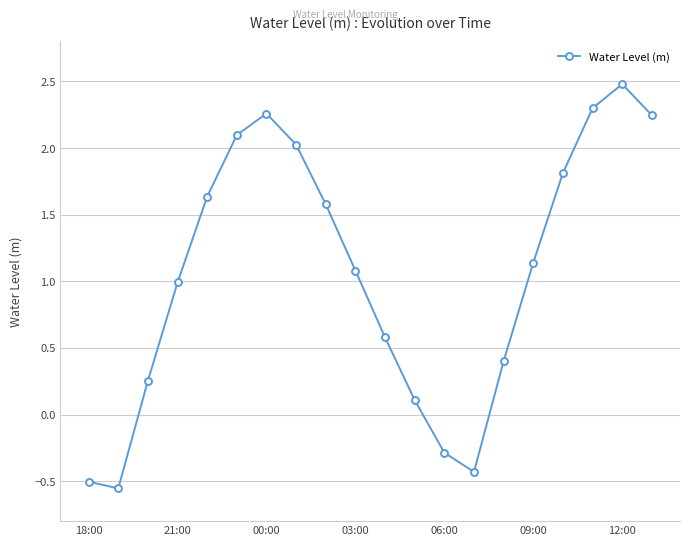

What is the maximum value shown in the chart?

2.5